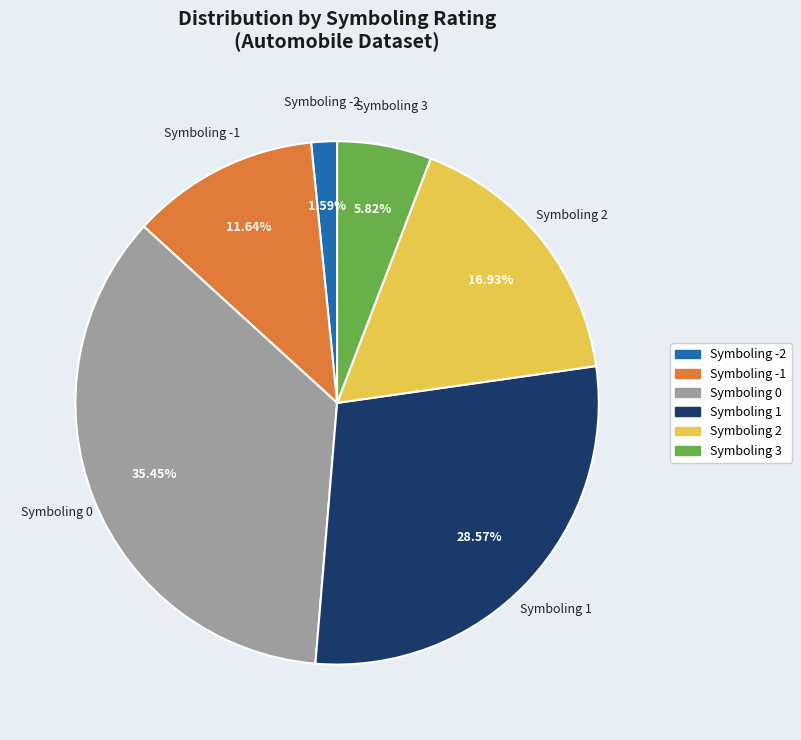

Does any single category account for the majority?

No